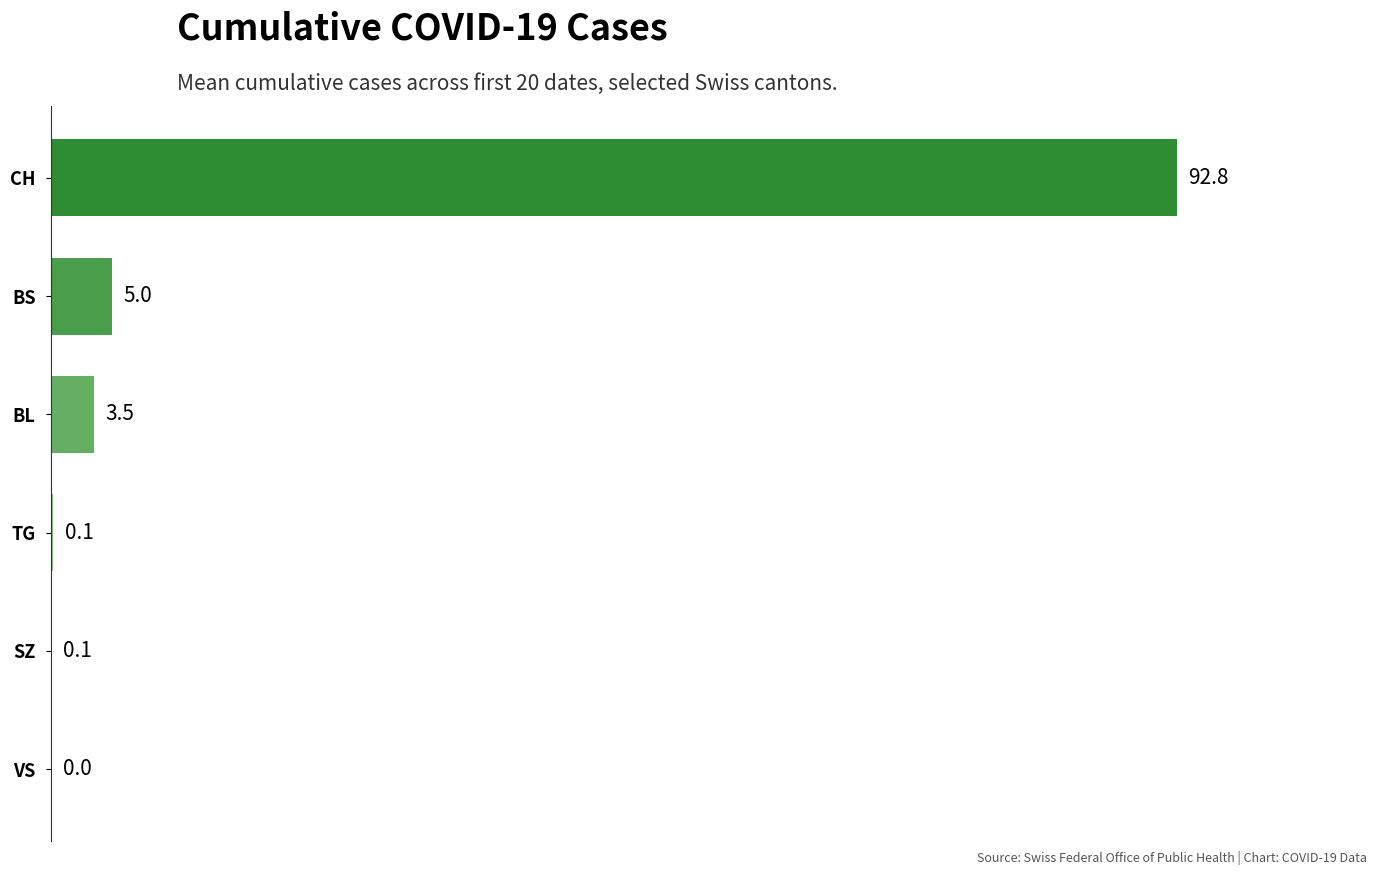

Which label corresponds to the largest value in the chart?

CH